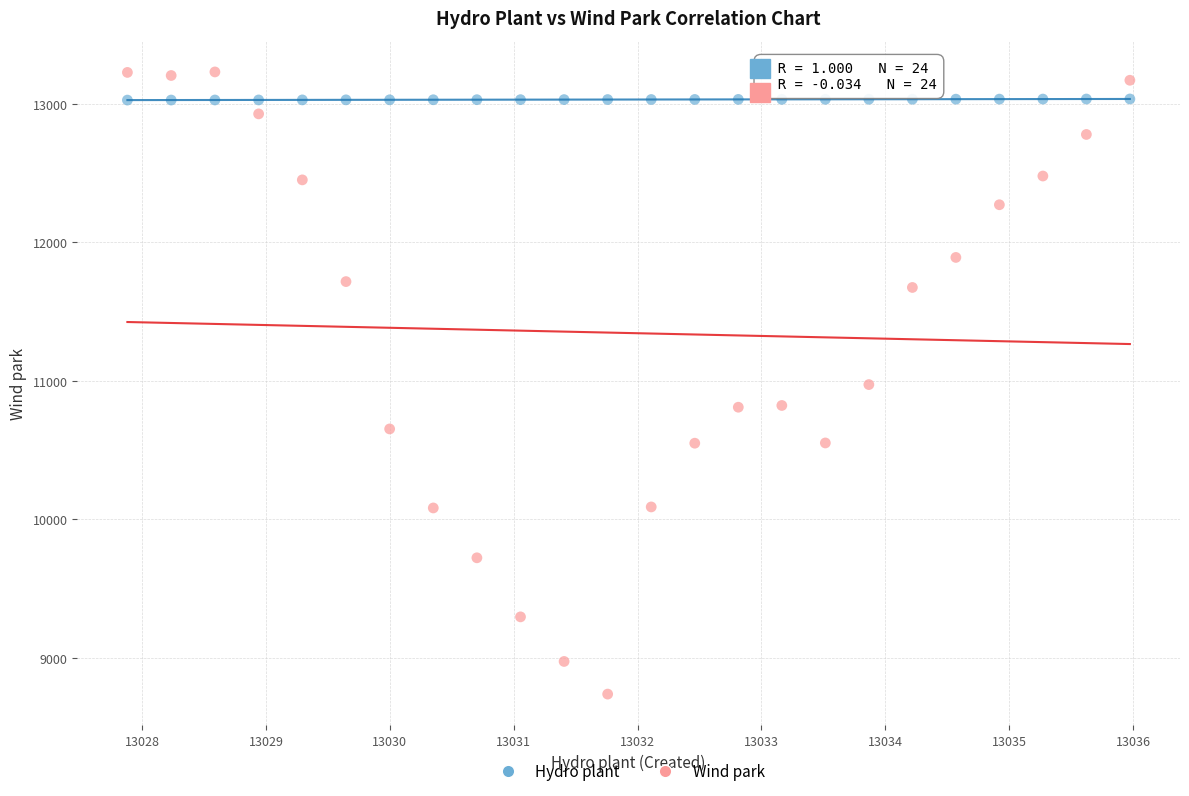

Which series has the widest spread of Y values?

Wind park